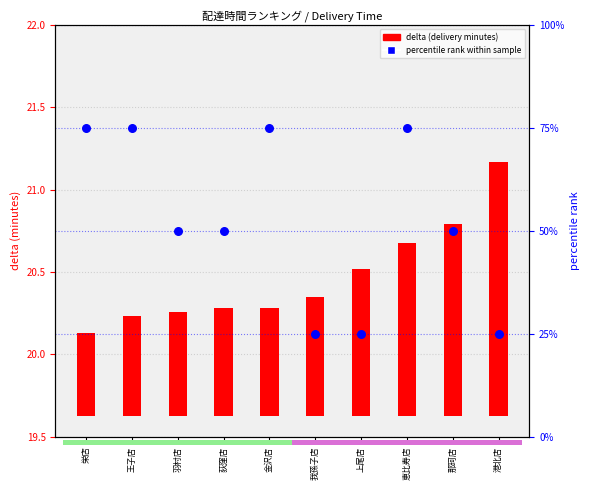

Which series has the widest spread of Y values?

percentile rank within sample